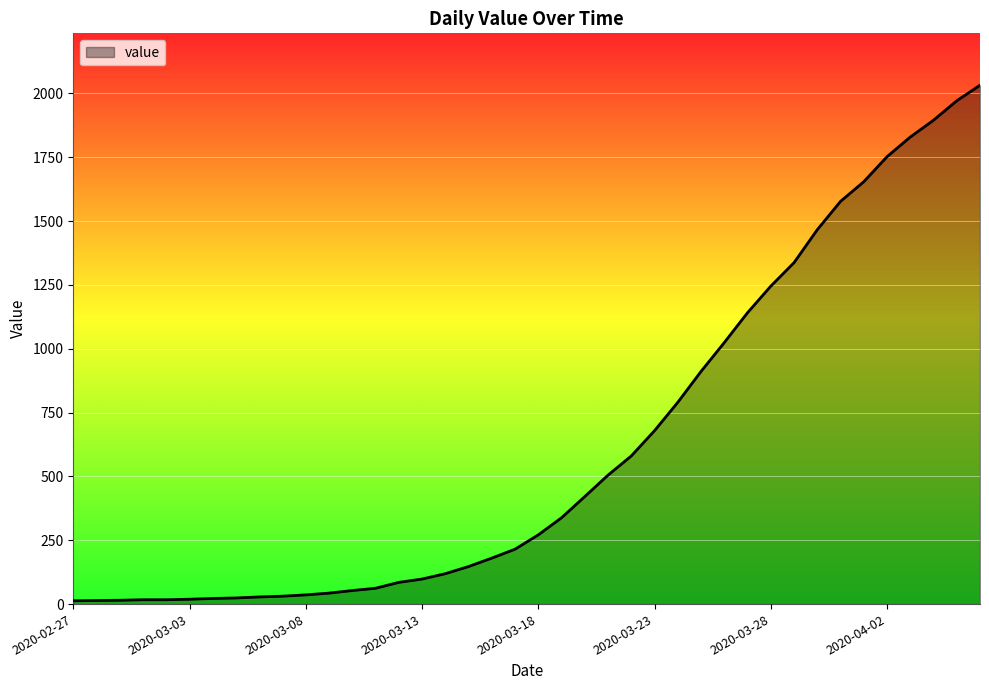

What is the maximum value shown in the chart?

2032